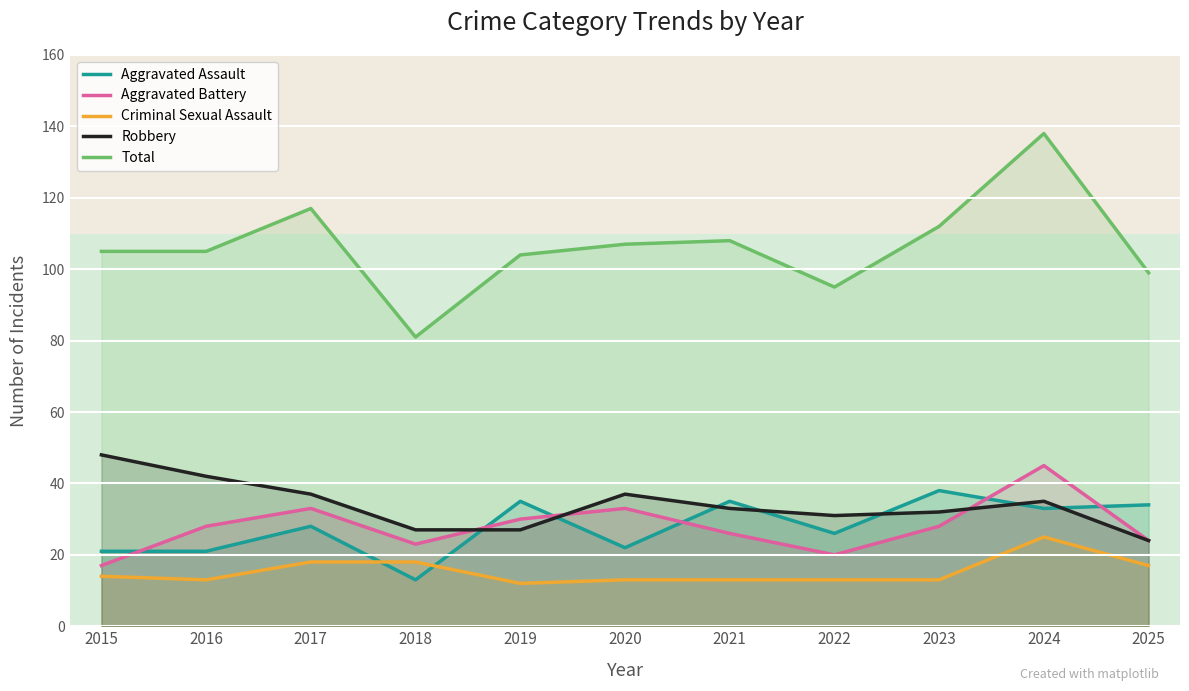

How many lines are shown in the chart?

5